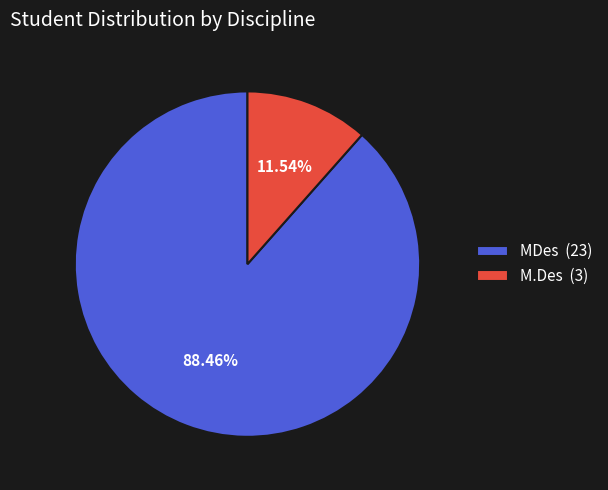

To the nearest percent, what percentage of the pie is M.Des?

12%